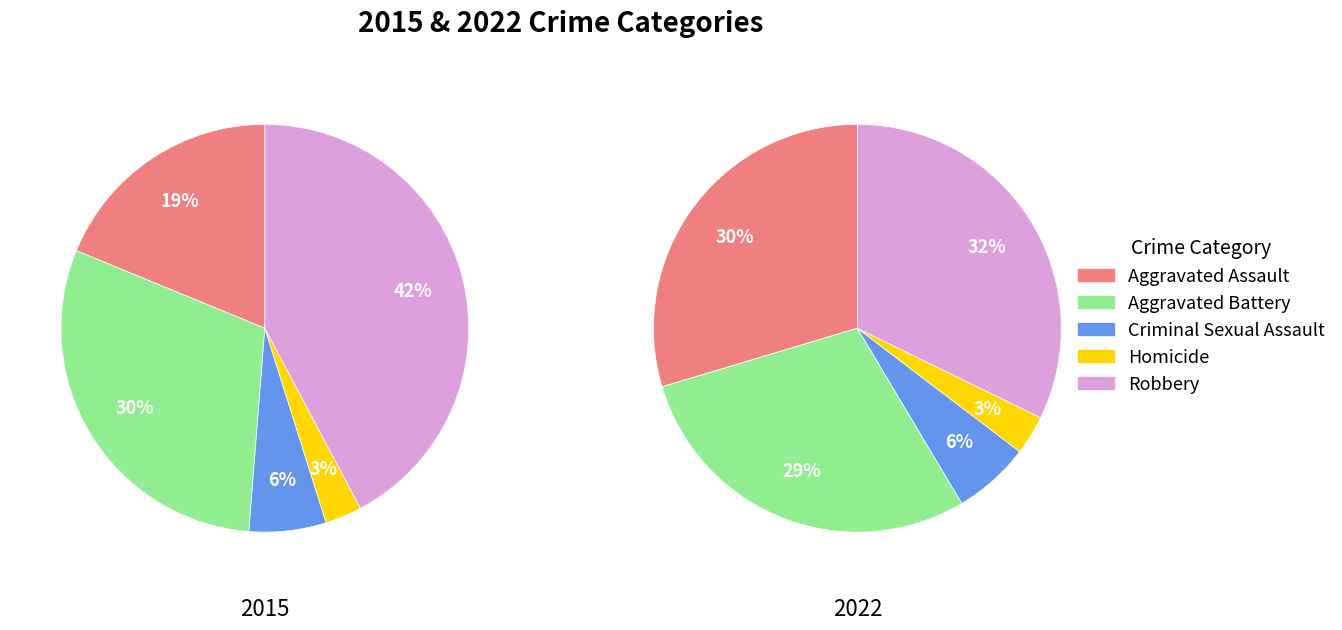

Which slice is the smallest?

Homicide